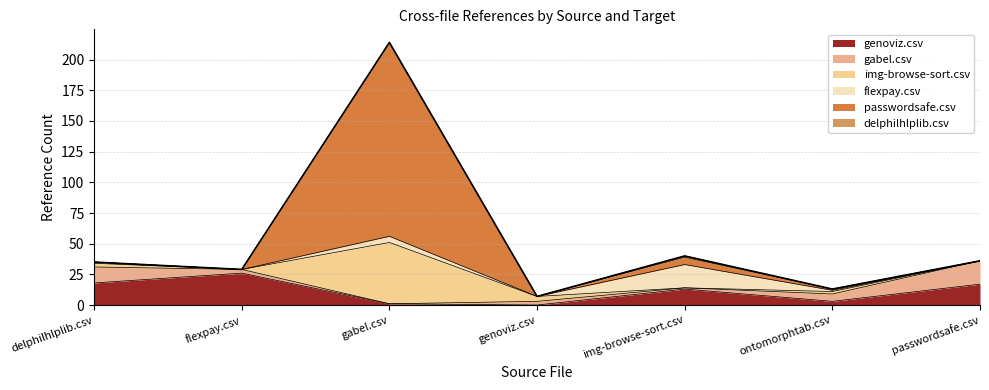

Which series has the widest spread of values?

passwordsafe.csv